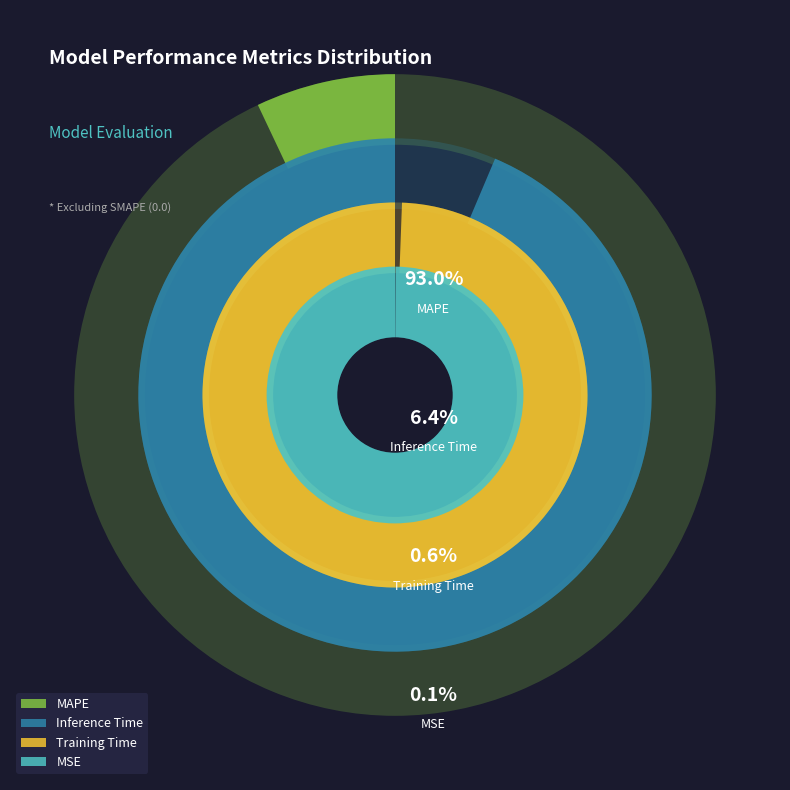

Count the number of slices in the pie.

4